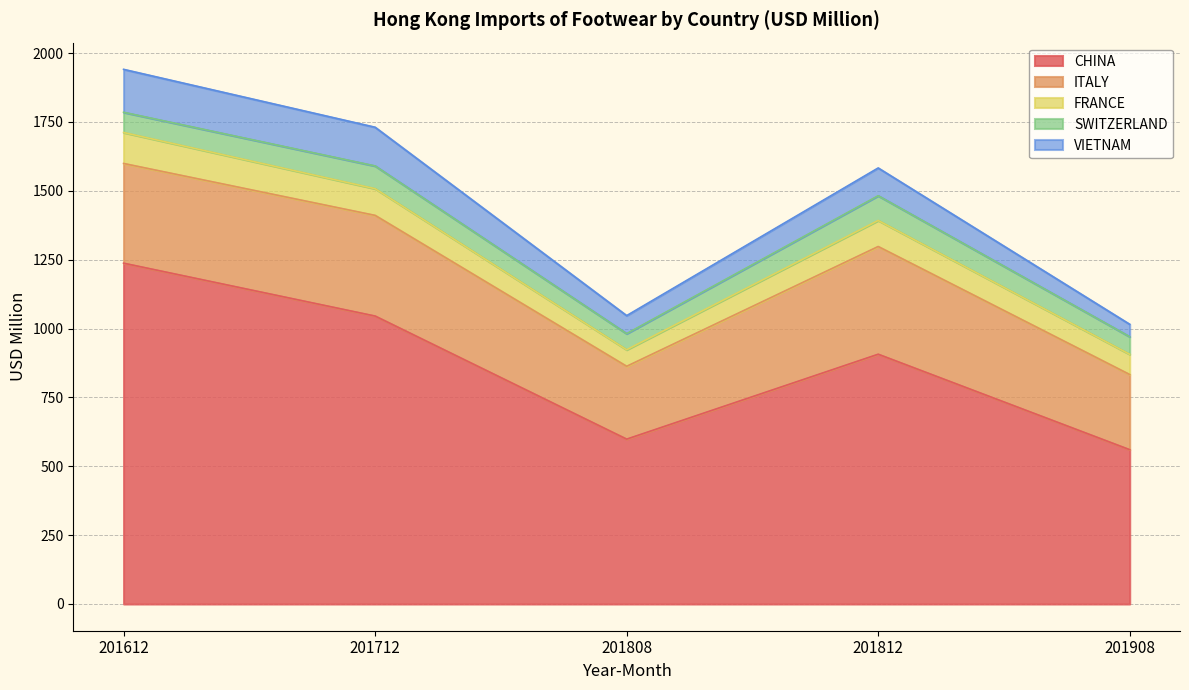

What is the average value of the ITALY series?

331.2